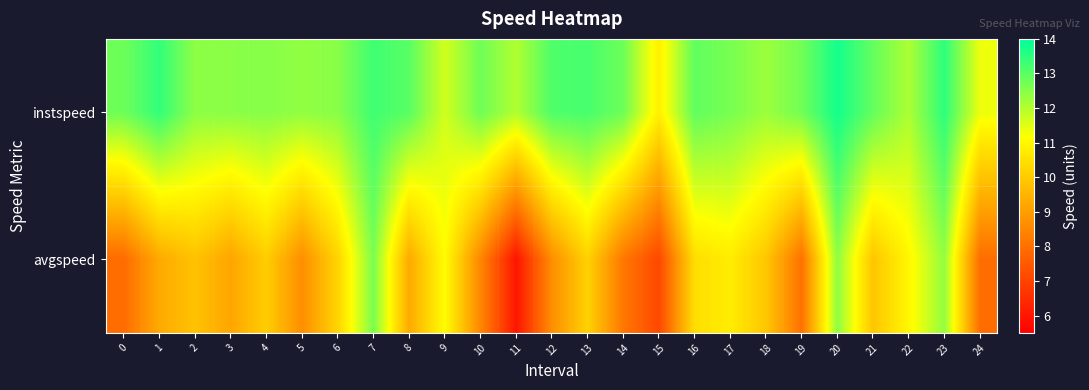

What is the total value across all series at 9?

22.8